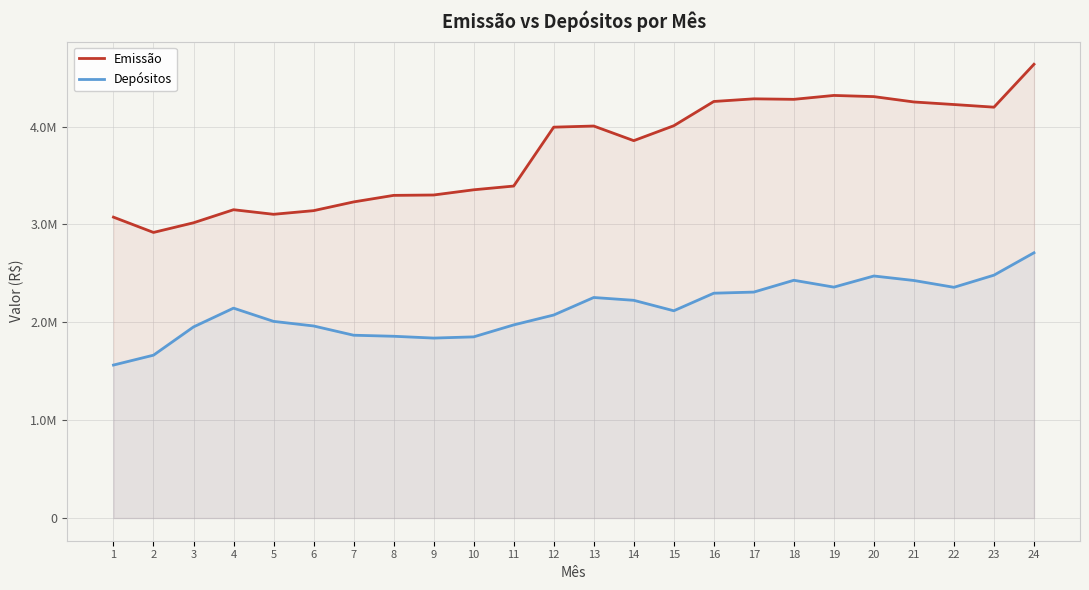

How many interior local valleys does the Emissão series have?

5